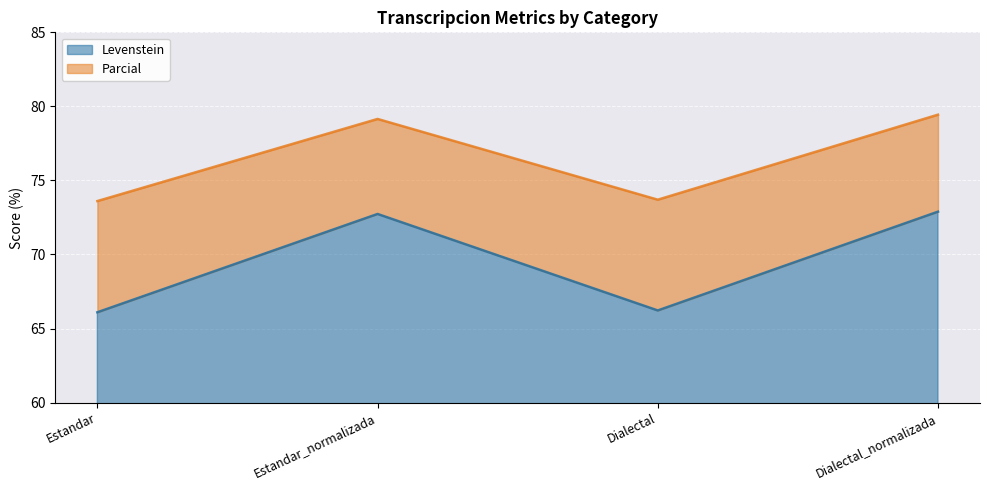

Rank the series by their maximum value, from highest to lowest.

Parcial, Levenstein